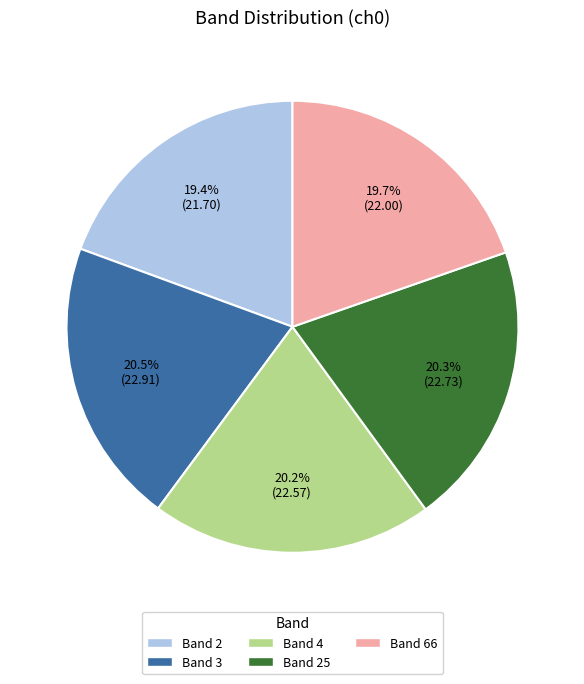

Does Band 66 account for over 50% of the chart?

No